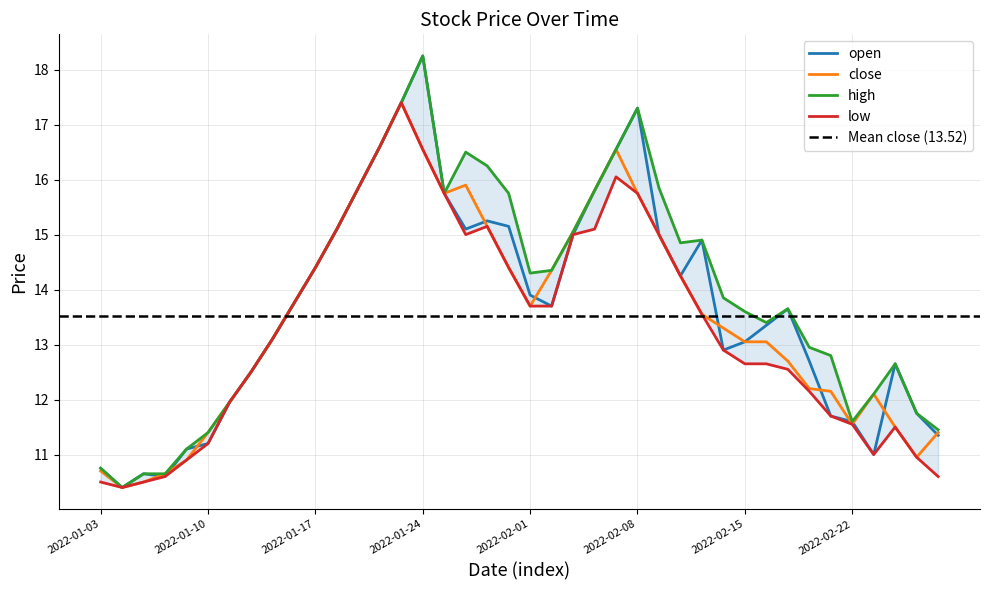

What are all the series names shown in the legend?

open, close, high, low